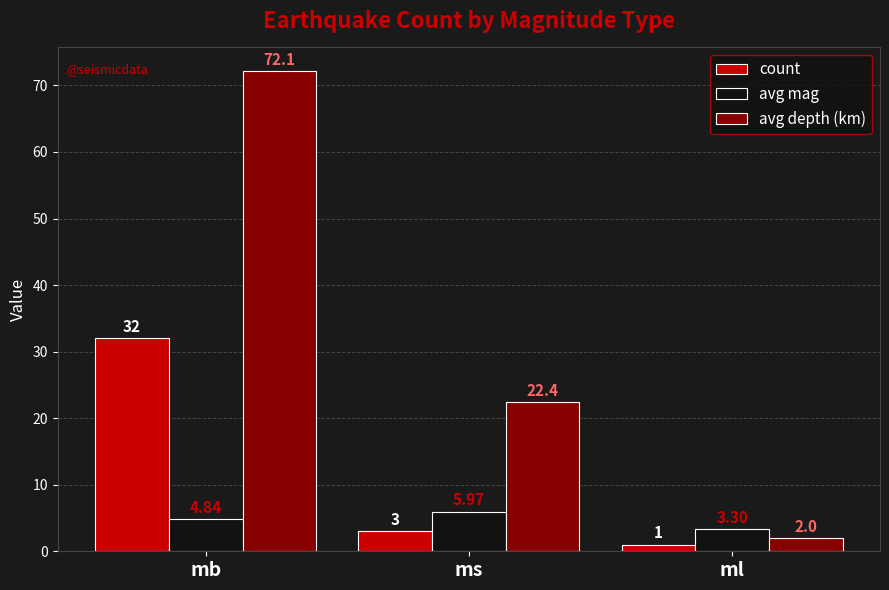

At which label does avg mag first exceed 4?

mb